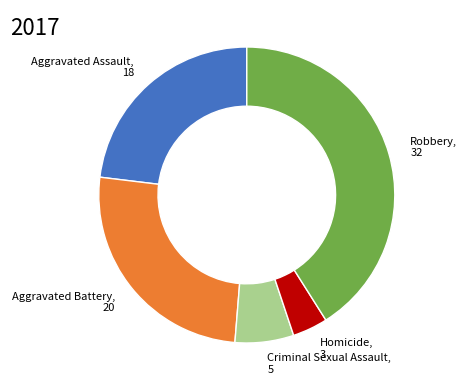

How many segments does this pie chart have?

5